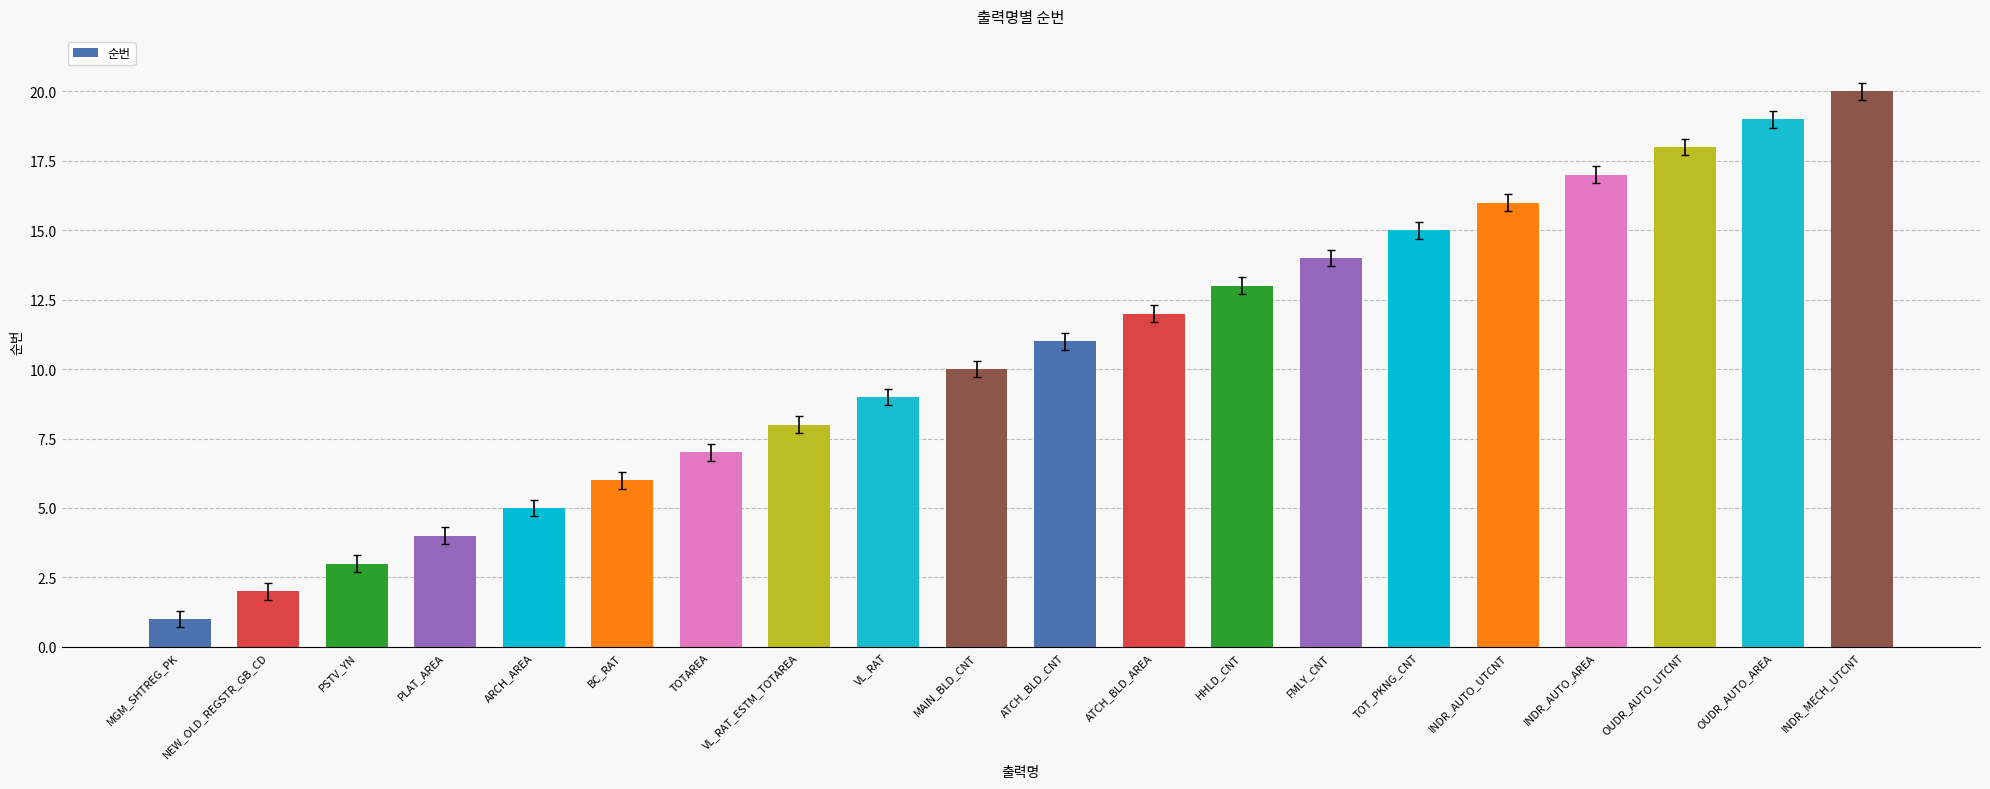

True or false: the data shows 6 at BC_RAT.

True